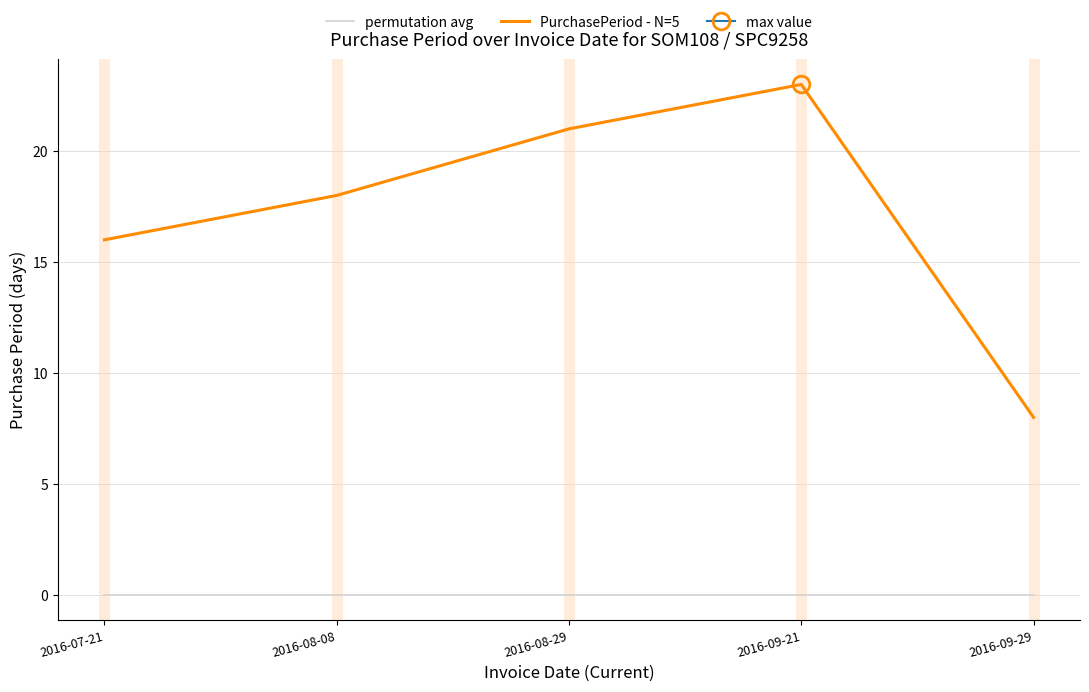

List the labels in order of permutation avg value, largest first.

2016-07-21, 2016-08-08, 2016-08-29, 2016-09-21, 2016-09-29